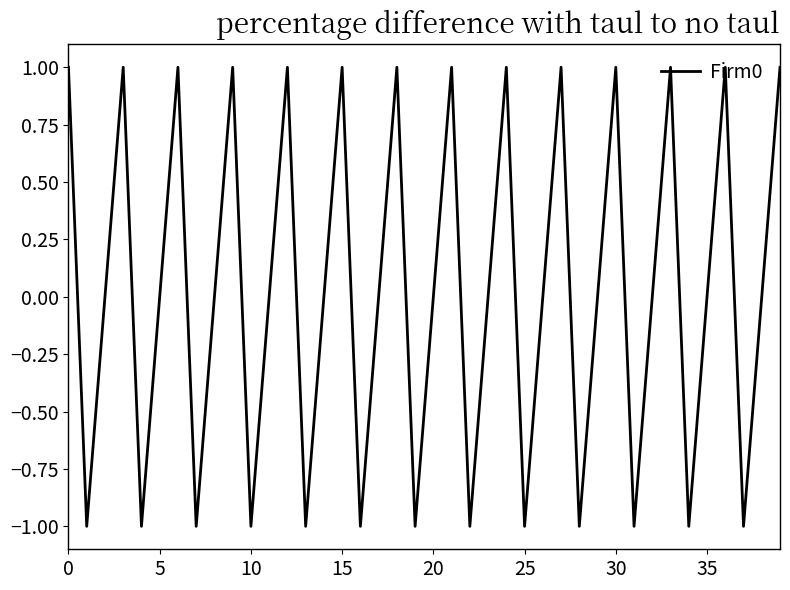

How many interior local valleys (lower than both neighbors) does the data have?

13